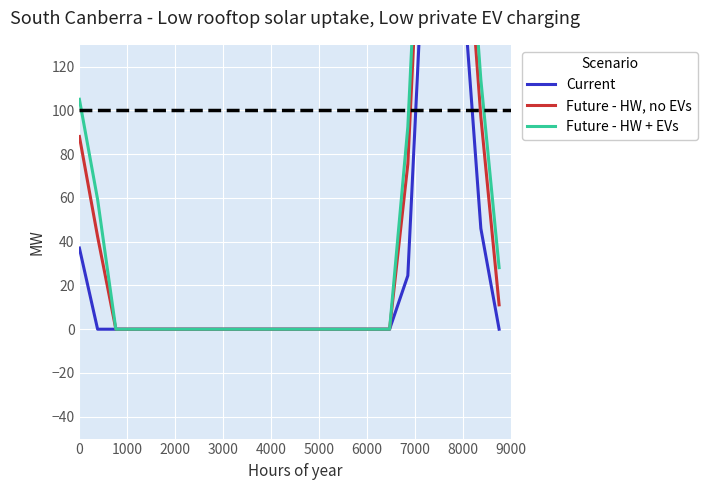

What is the value of the Current point at the 20th from the left?

198.8